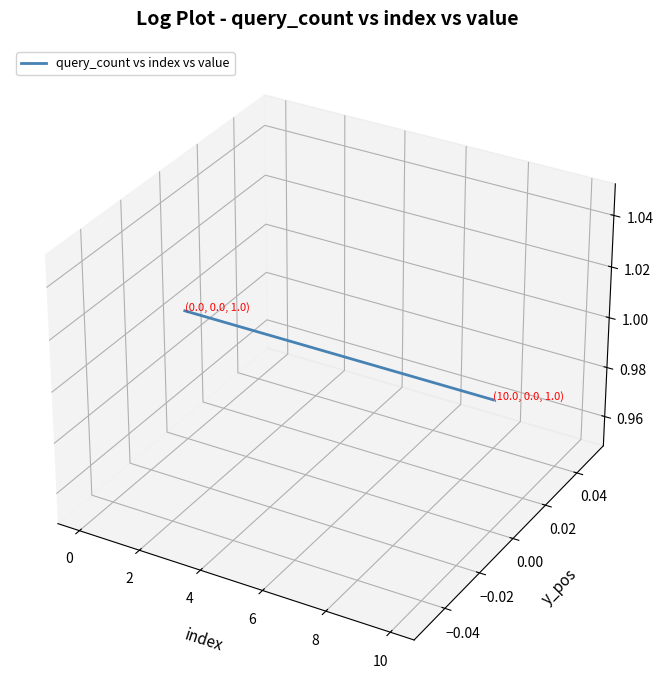

What is the label of the 1st point from the right?

10